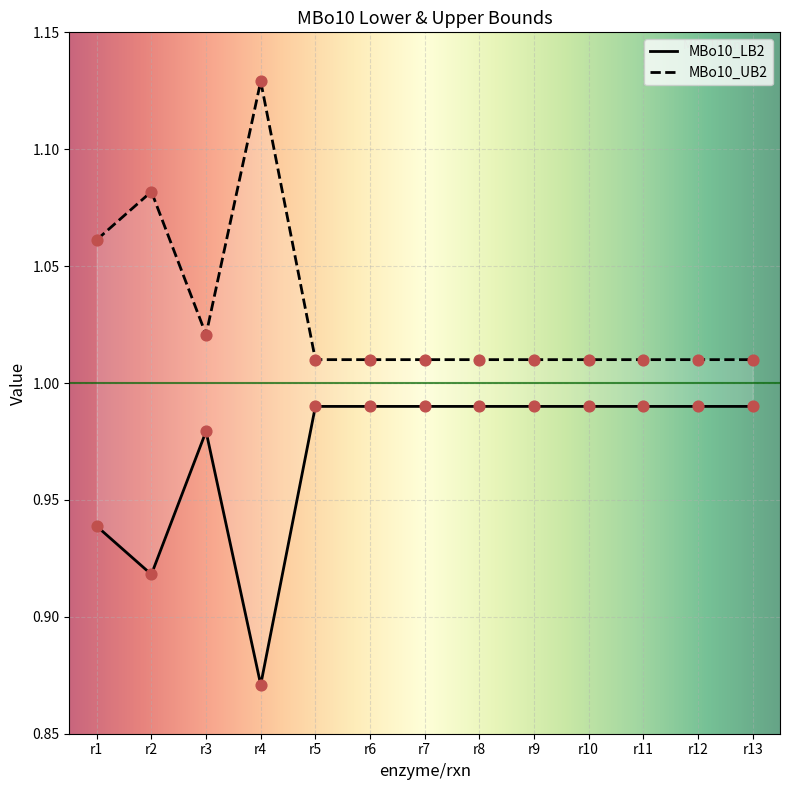

At which category is the sum across all series the highest?

r4